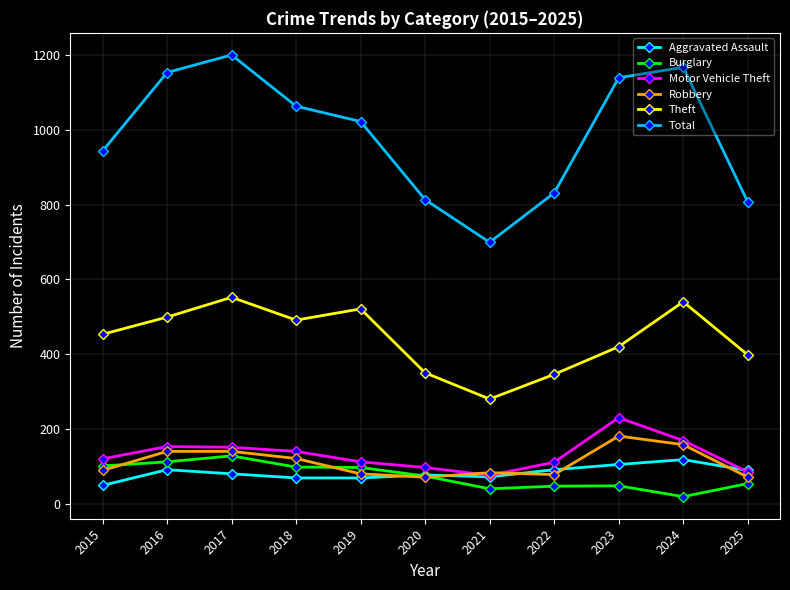

Where is Burglary nearest to the value 73?

2020